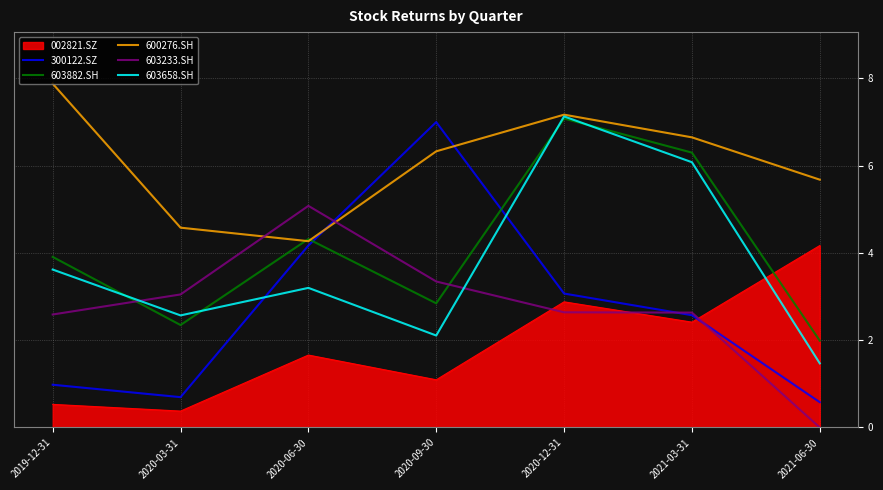

What is the average value of the 300122.SZ series?

2.7